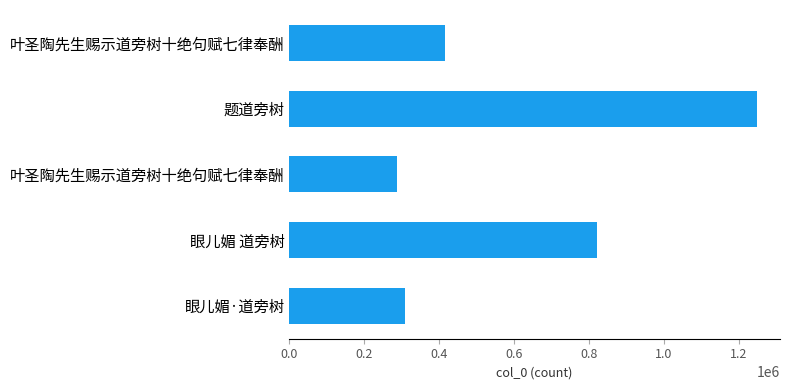

How many values are below 414821?

2